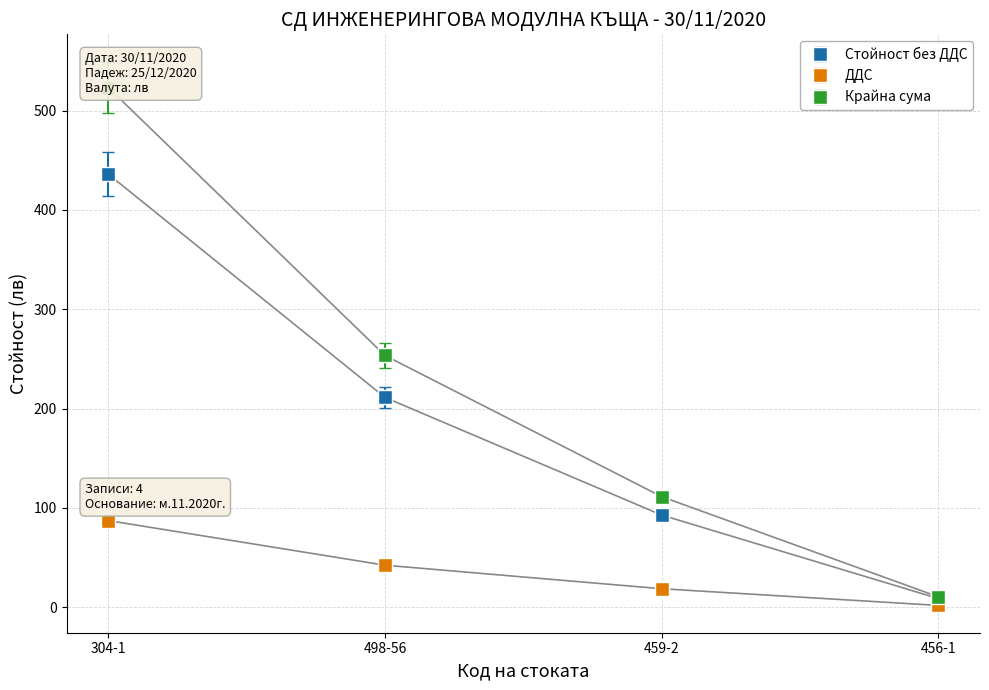

What is the smallest value displayed?

1.6